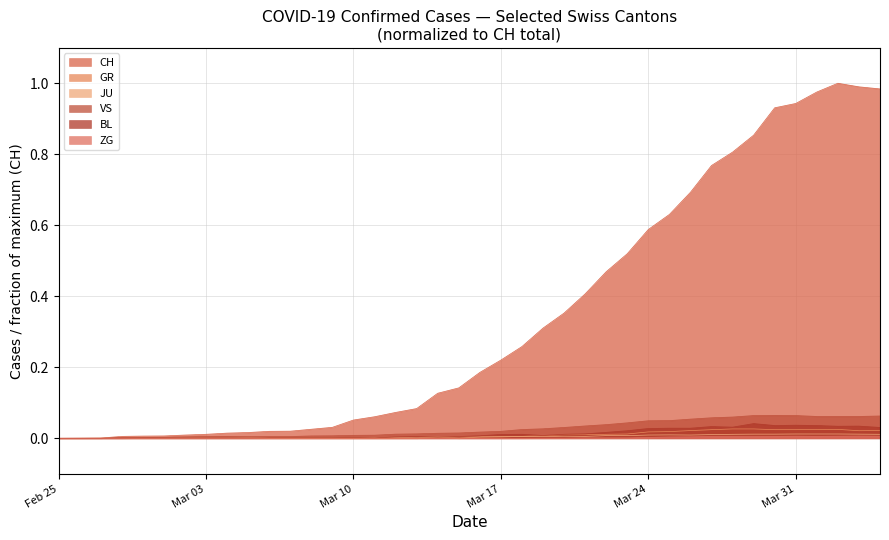

Is it true that VS equals 0.0 at 2020-03-05?

False